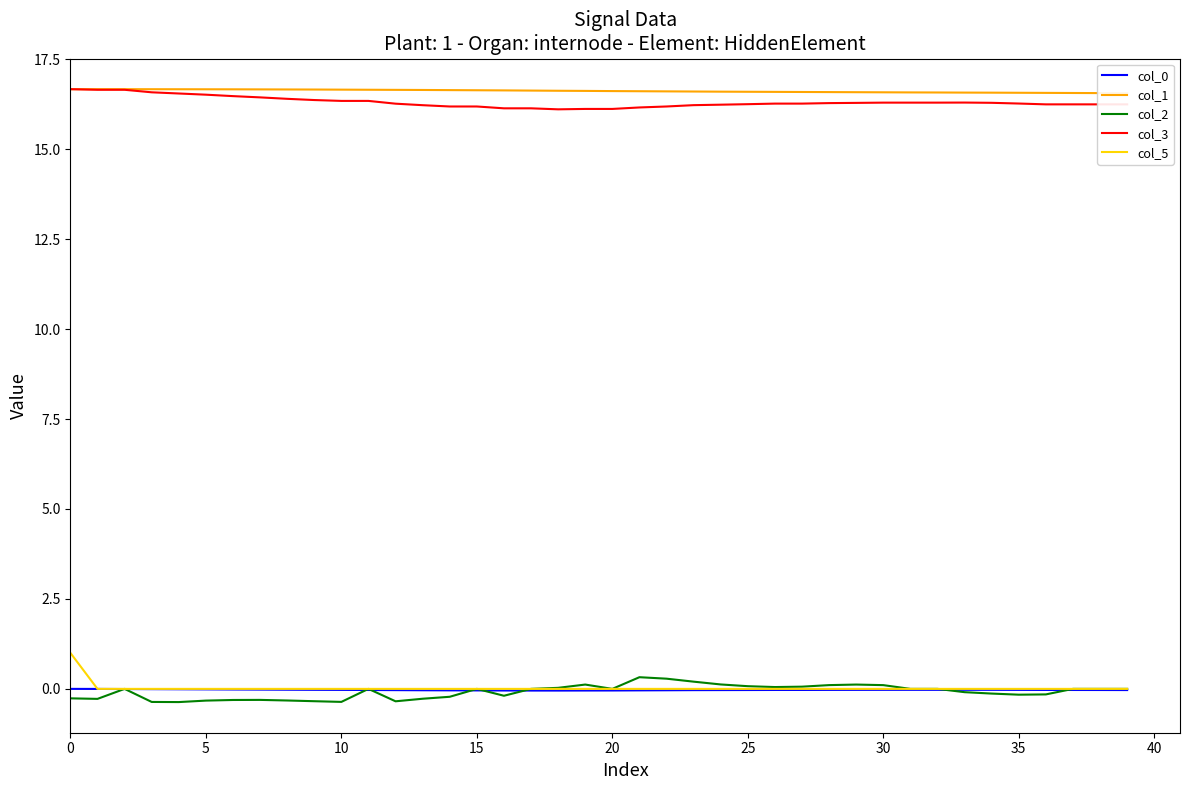

True or false: col_5 and col_3 intersect in this chart.

False